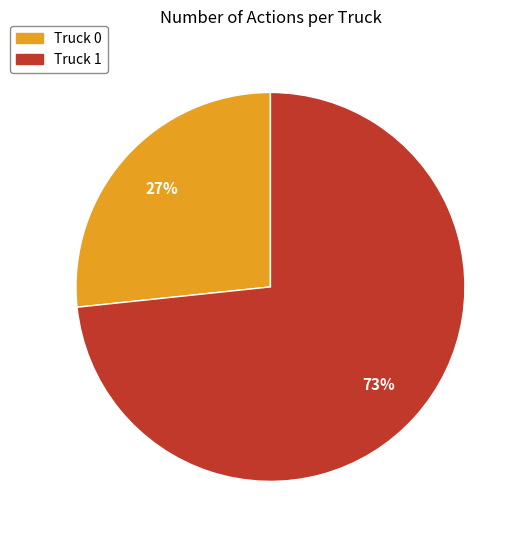

True or false: Truck 1 accounts for 66% of the total.

False